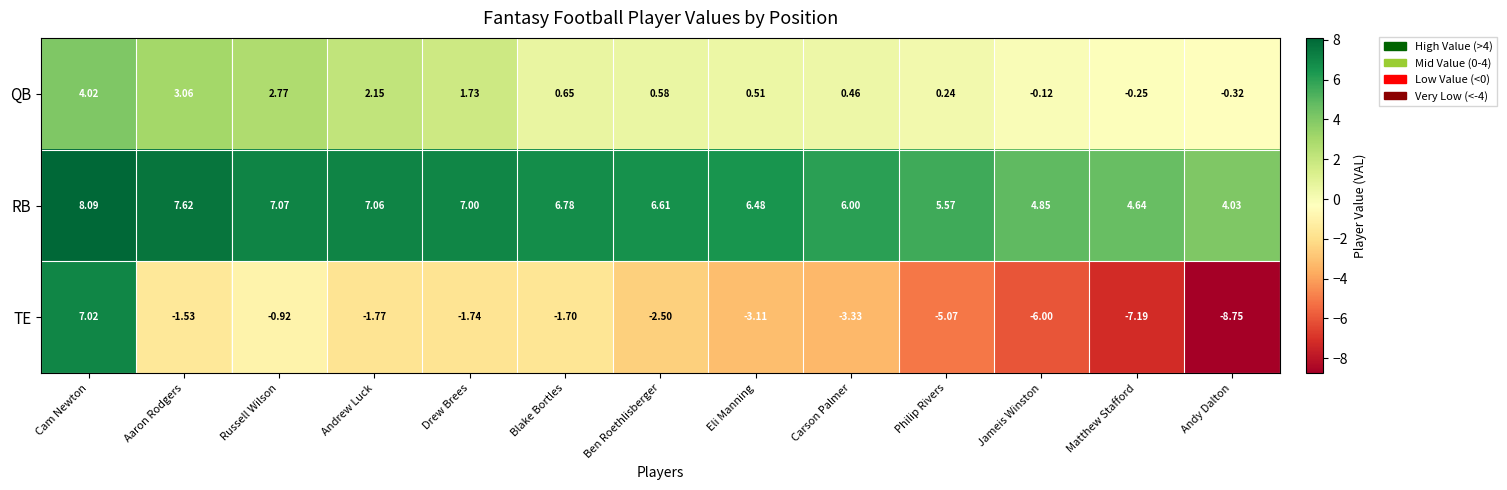

Rank the series by their maximum value, from highest to lowest.

RB, TE, QB